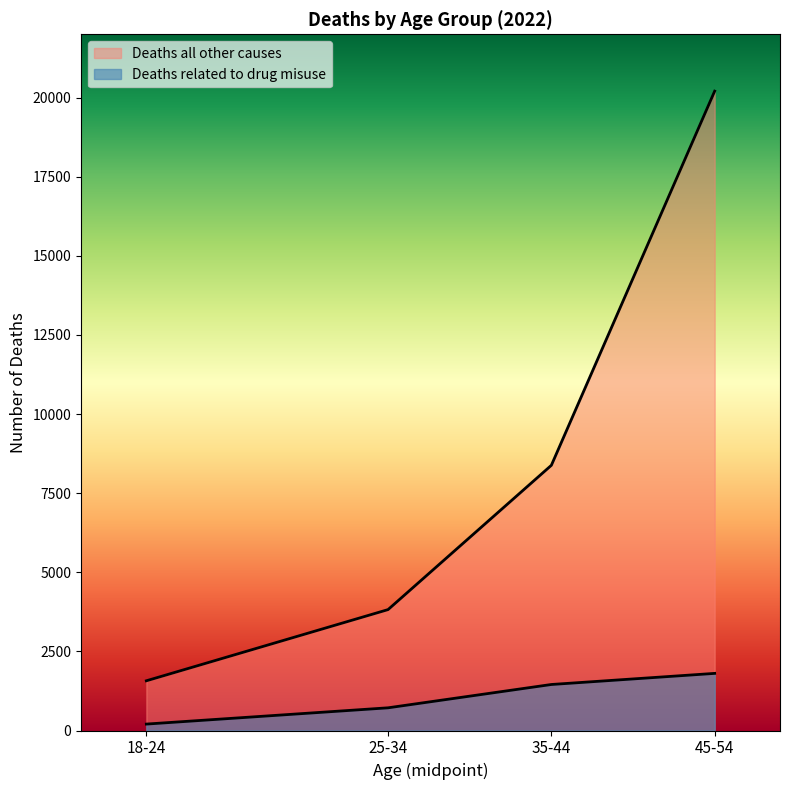

The Deaths all other causes series shows 8380.5 at 35-44. True or false?

True